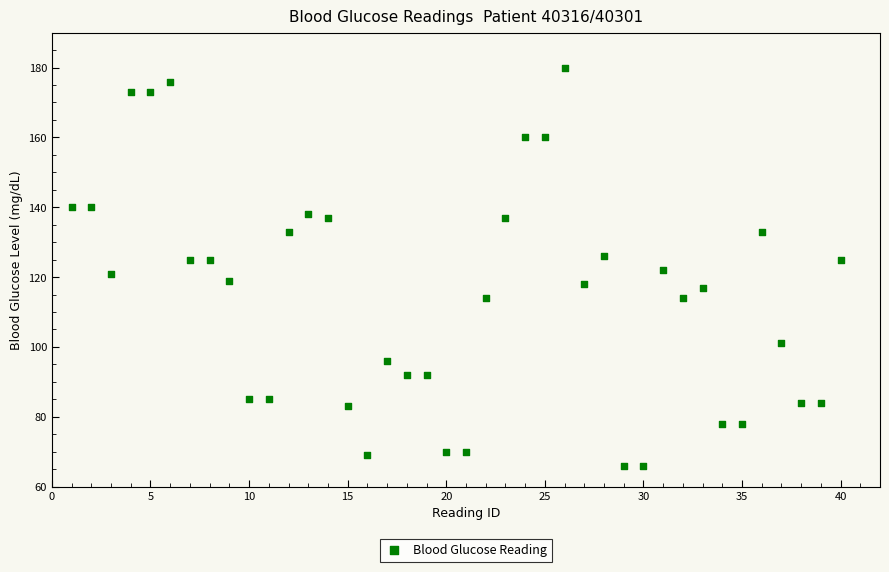

What is the range of X values (max minus min)?

39